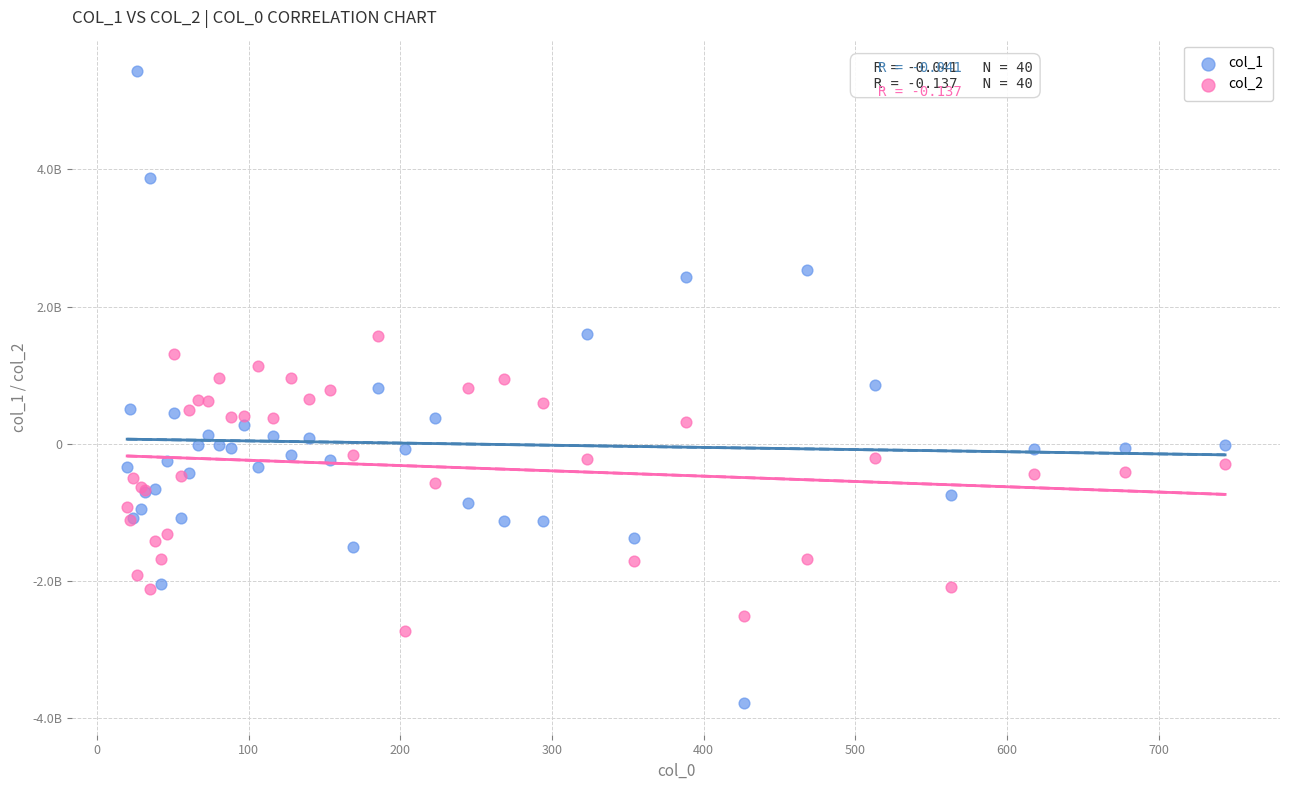

Which series contains the lowest Y value?

col_1